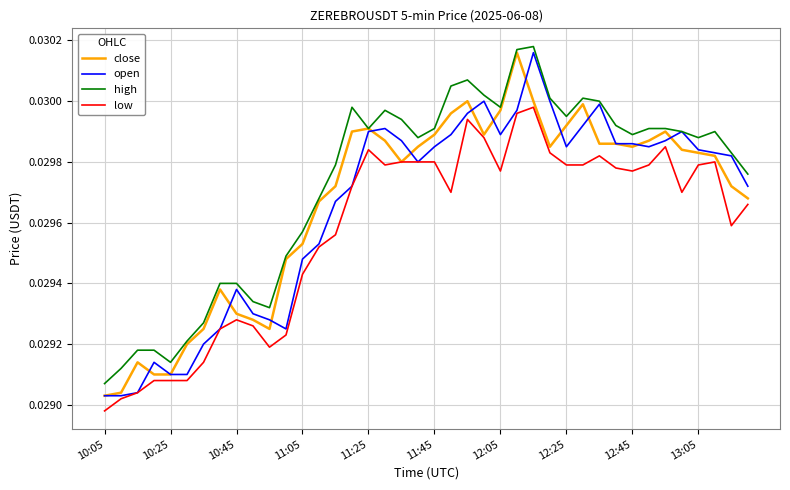

Which series has the largest total across all categories?

high